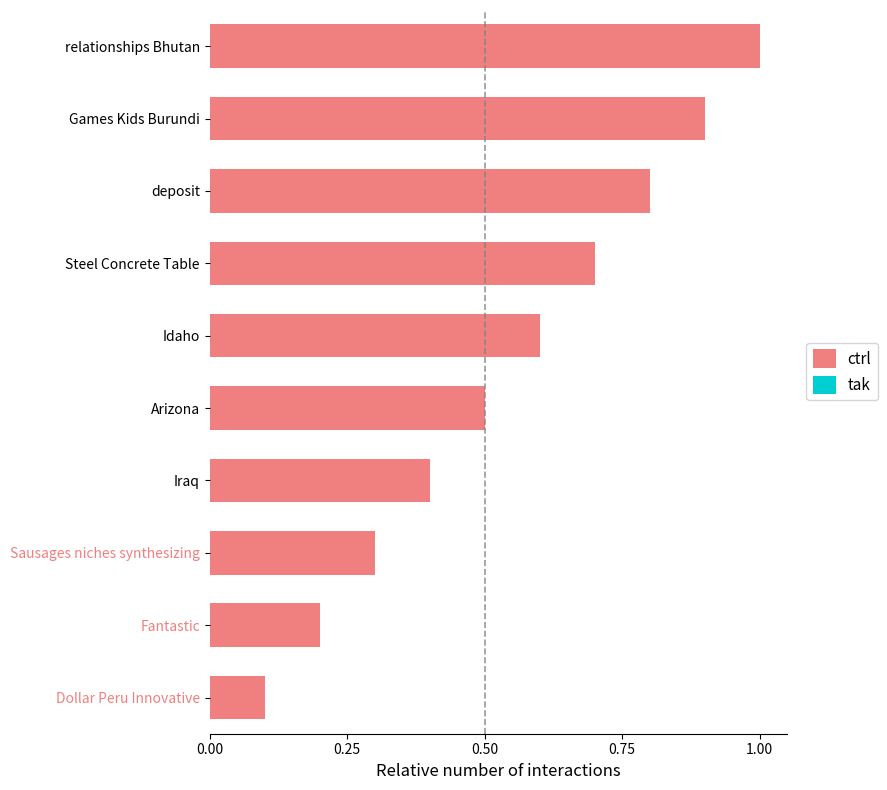

What is the difference between the maximum and minimum values?

0.9